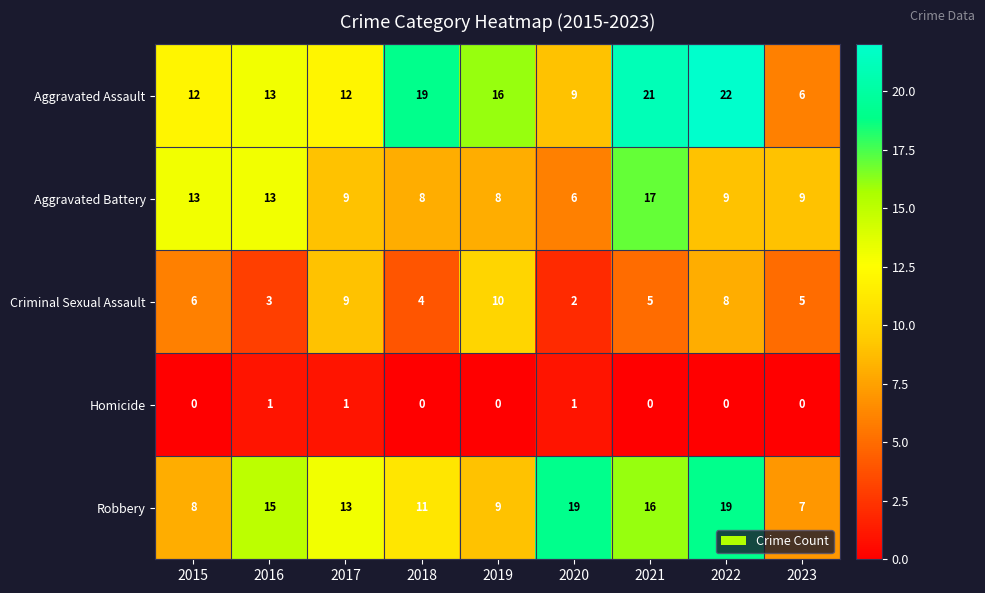

Between 2018 and 2023, which series saw the biggest shift?

Aggravated Assault